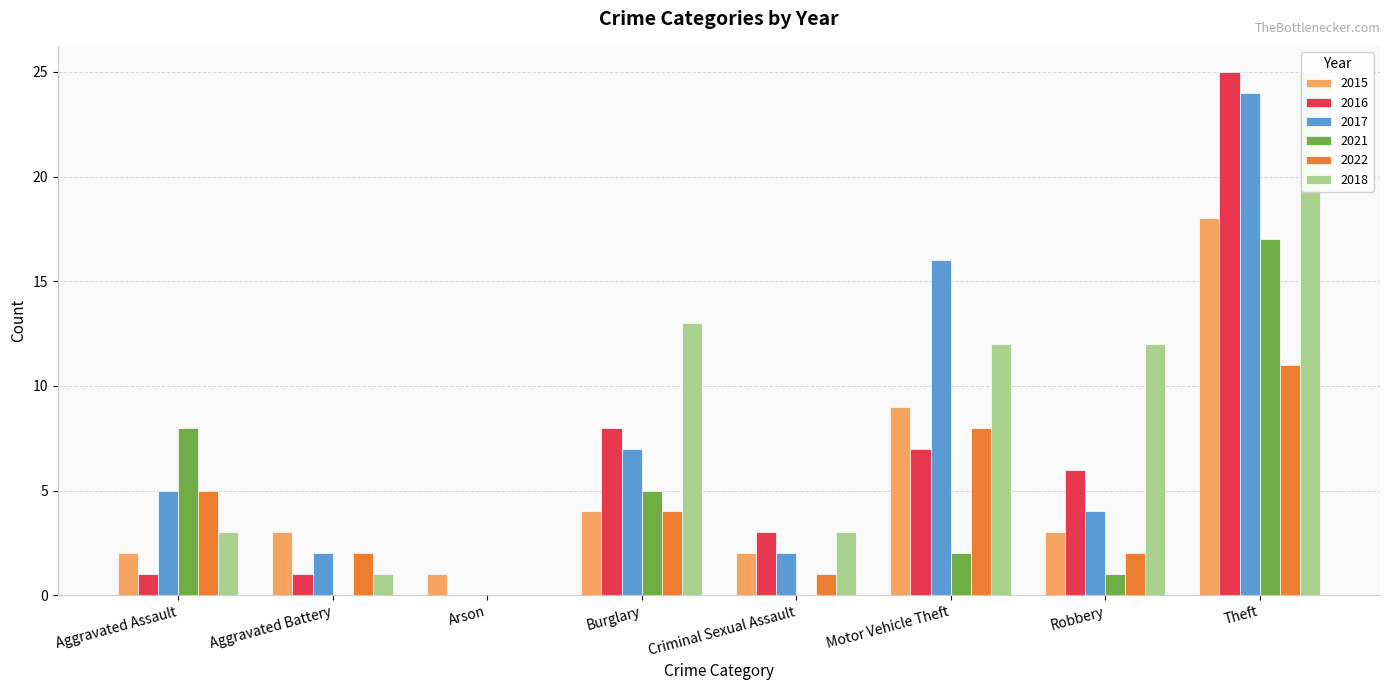

What is the total value across all series at Aggravated Battery?

9